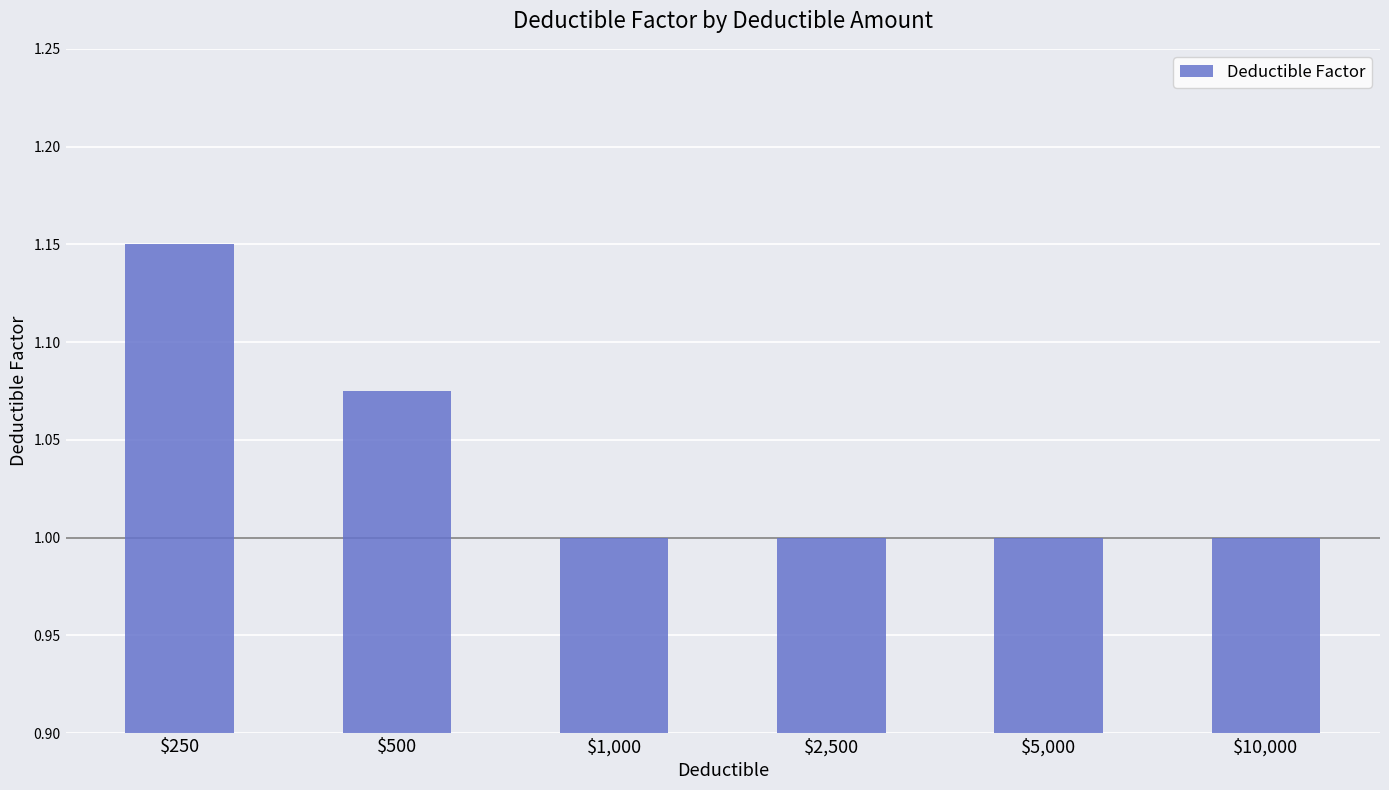

Does the chart contain stacked bars?

No